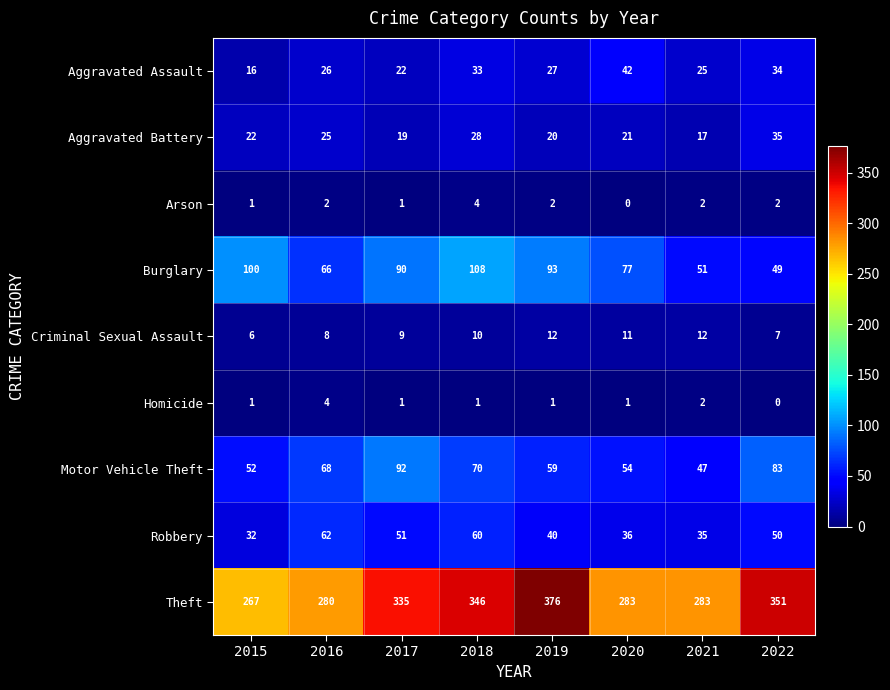

Between 2017 and 2021, which series saw the biggest shift?

Theft